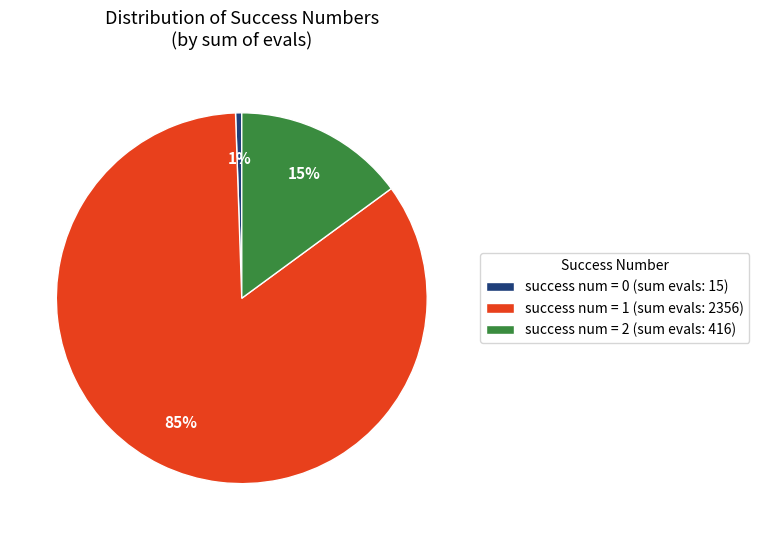

How many slices are in this pie chart?

3